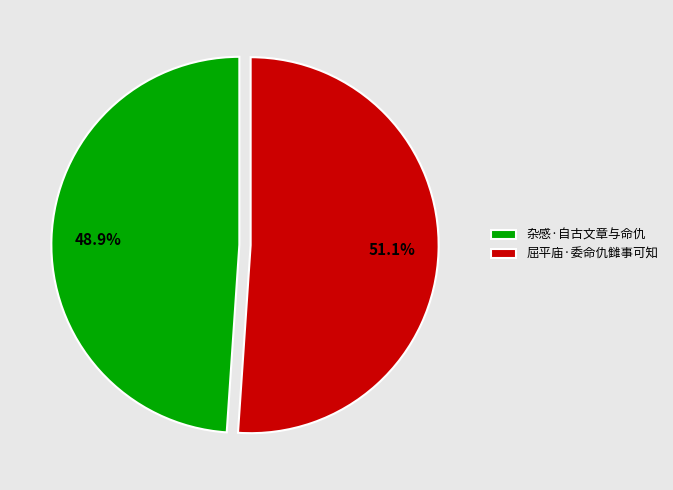

How many segments does this pie chart have?

2